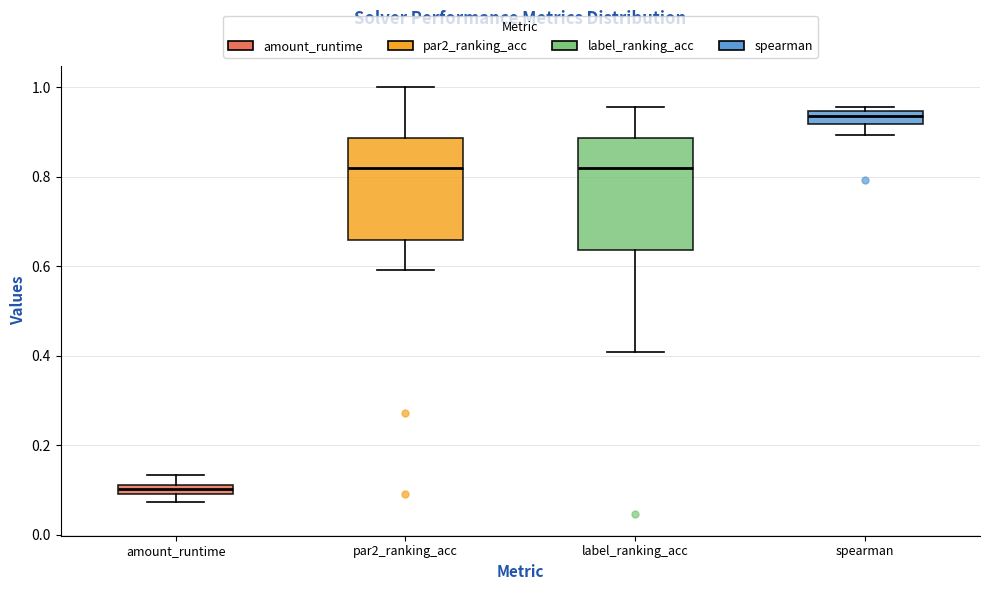

Where is the lower edge of the box for spearman on the y-axis? The values are not printed on the chart, so give them approximately, as read against the axis.

0.92